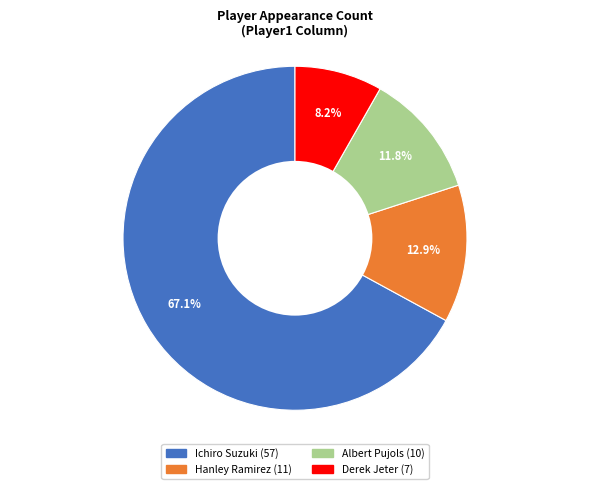

Does Derek Jeter account for over 50% of the chart?

No